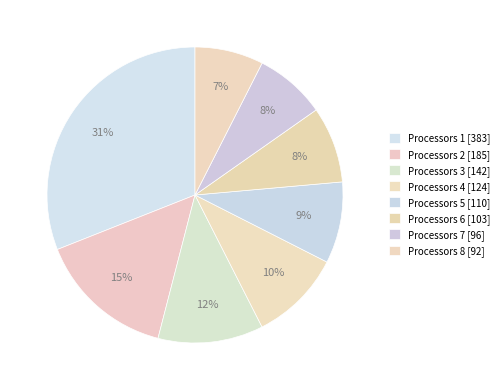

Count the number of slices in the pie.

8